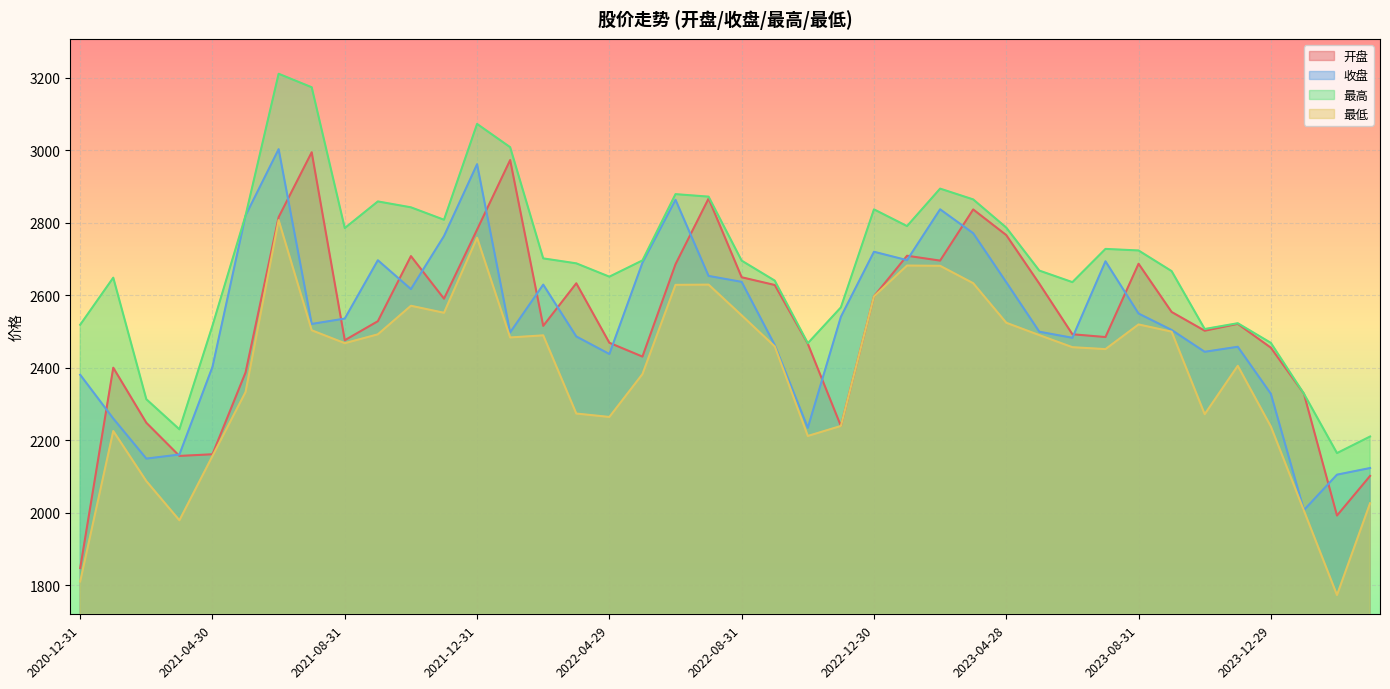

What is the difference between the 开盘 values at 2023-12-29 and 2022-03-31?

177.6